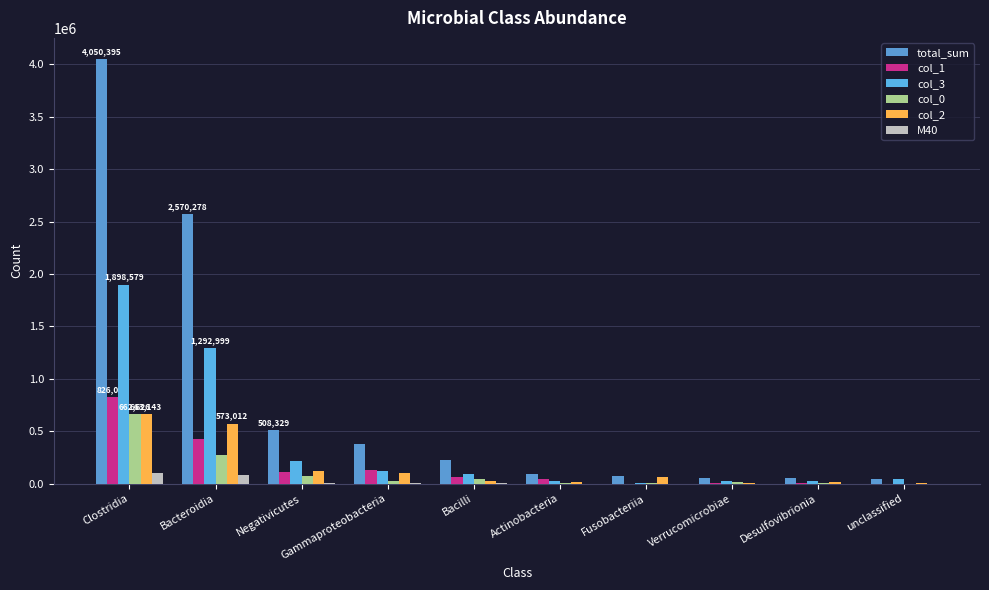

Reading left to right, what are all the values shown in this chart?

total_sum: 4050395	2570278	508329	377638	224073	91385	72165	51485	51053	43148
col_1: 826047	427682	106809	128099	60250	41690	59	3686	7697	12
col_3: 1898579	1292999	215949	123047	92182	24153	5619	24455	21695	41166
col_0: 662626	276585	68417	22571	46331	6409	6832	16292	8342	237
col_2: 663143	573012	117154	103921	25310	19133	59655	7052	13319	1733
M40: 102062	85676	4908	2760	1666	0	0	75	977	0